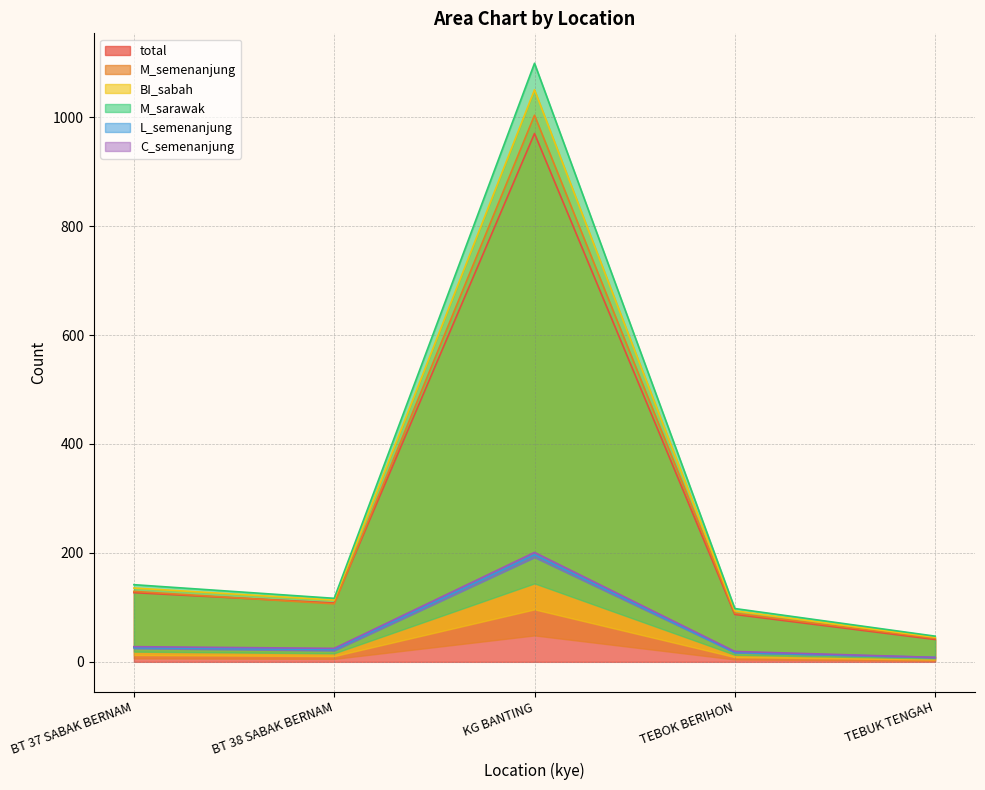

The total series shows 30 at TEBOK BERIHON. True or false?

False